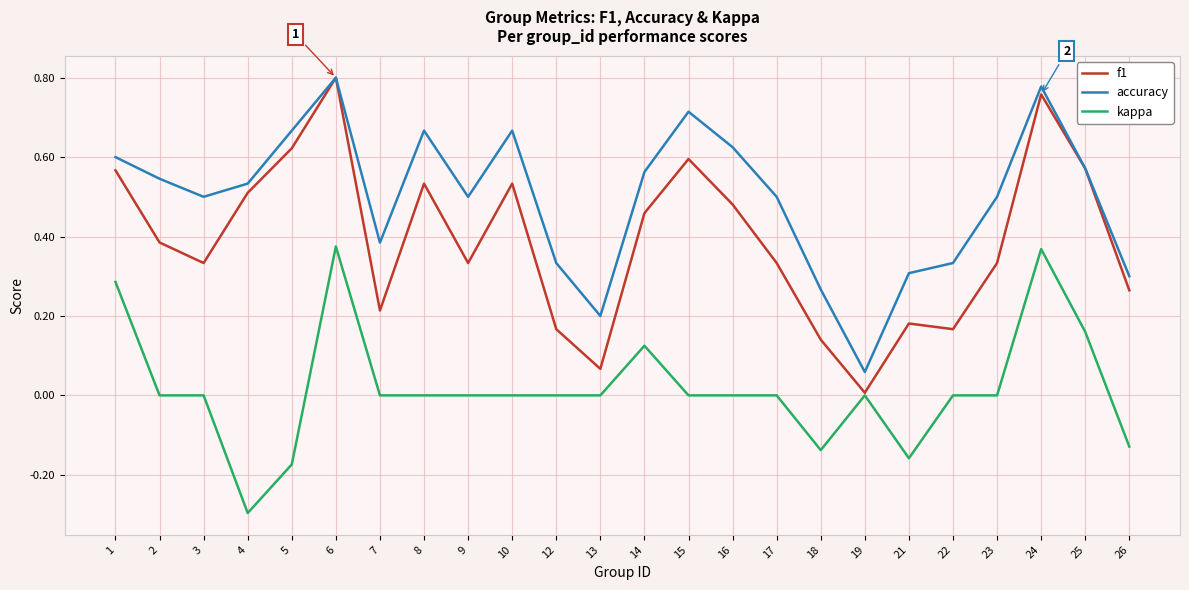

What is the total value across all series at 1?

1.5